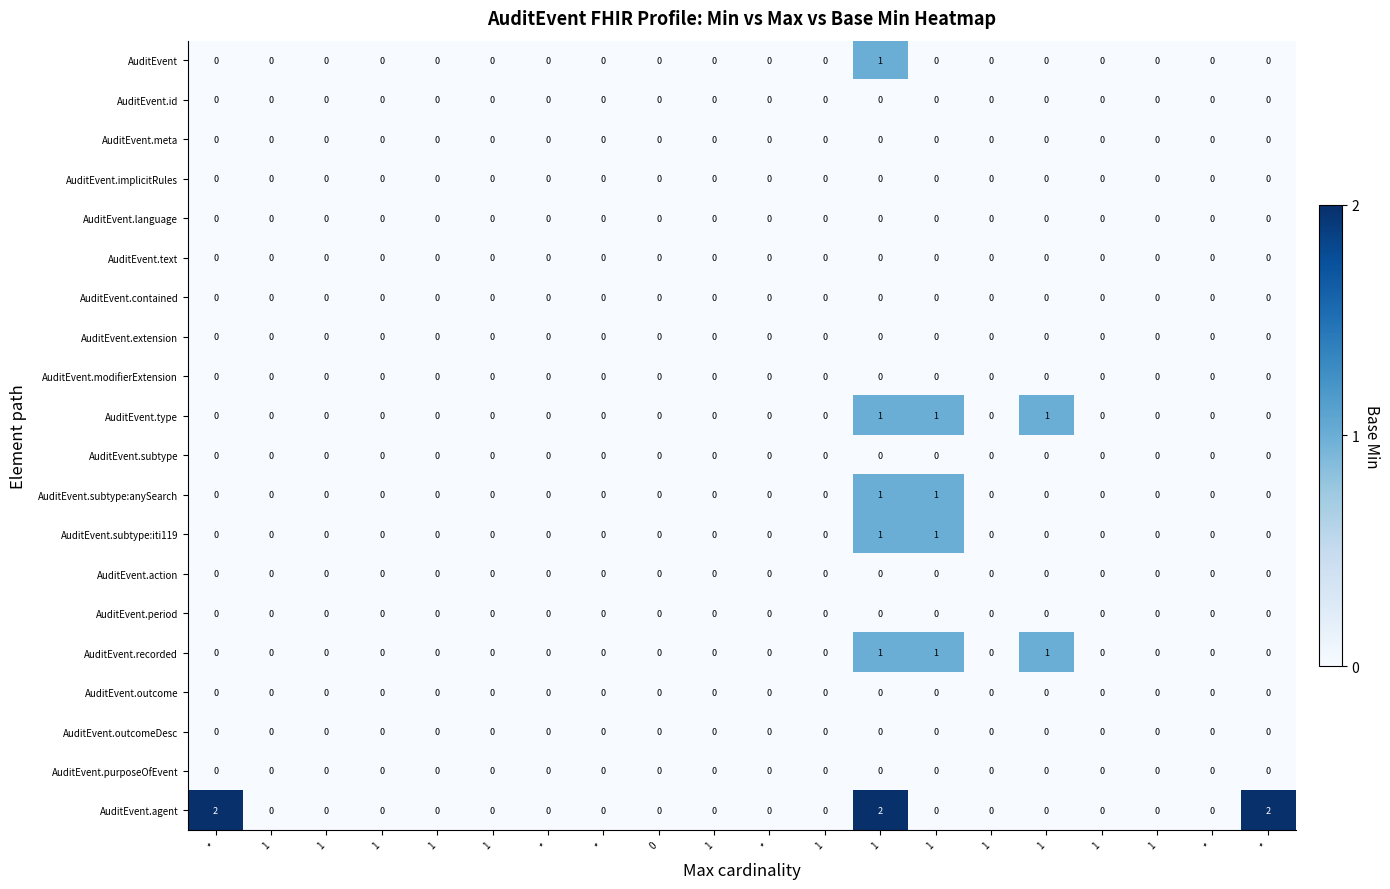

How many distinct data groups are displayed?

20